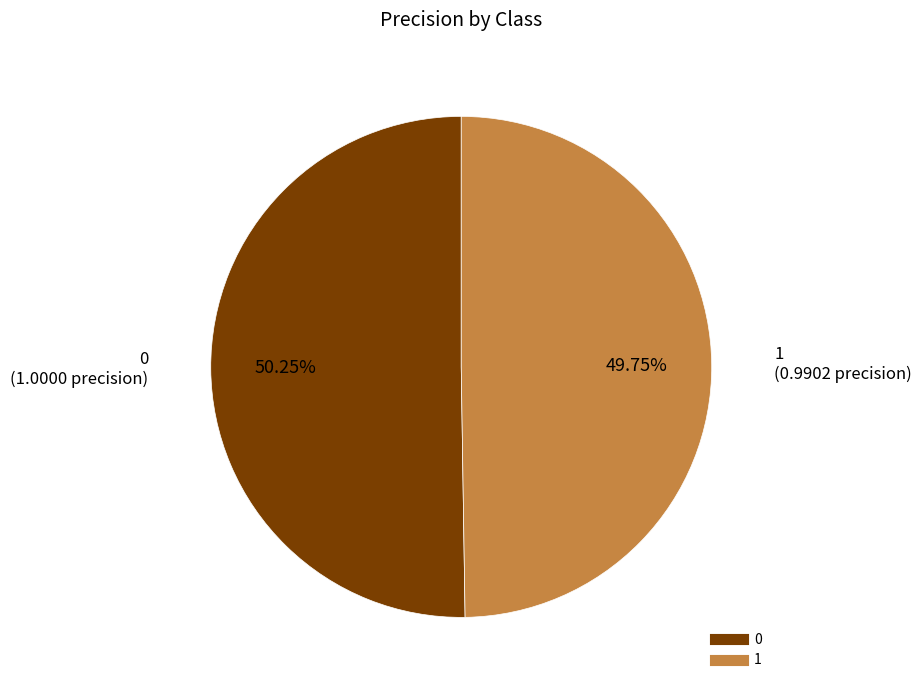

Does any single category account for the majority?

Yes